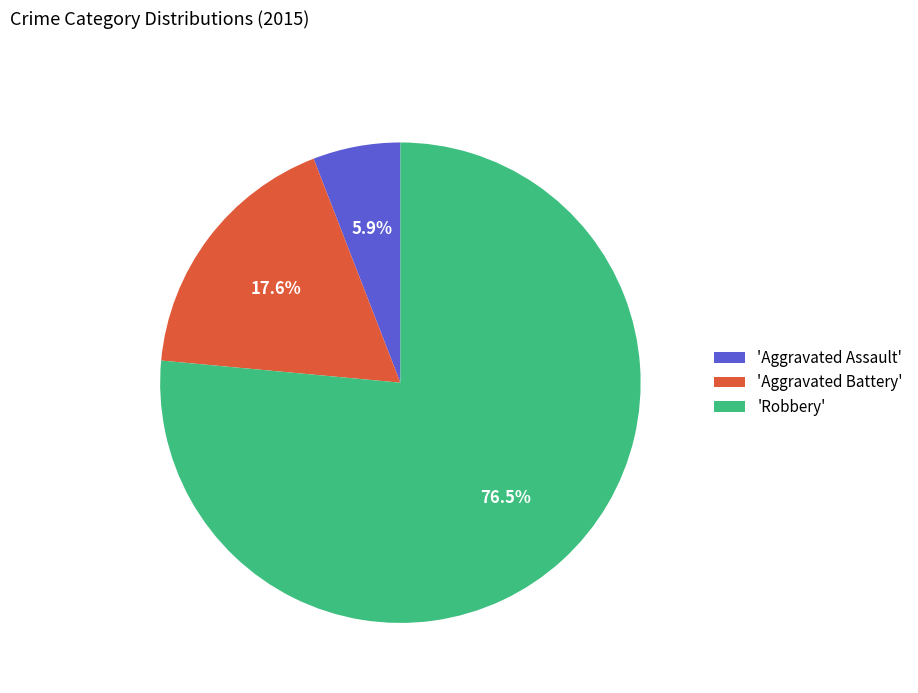

Which slice represents more than half of the pie?

'Robbery'